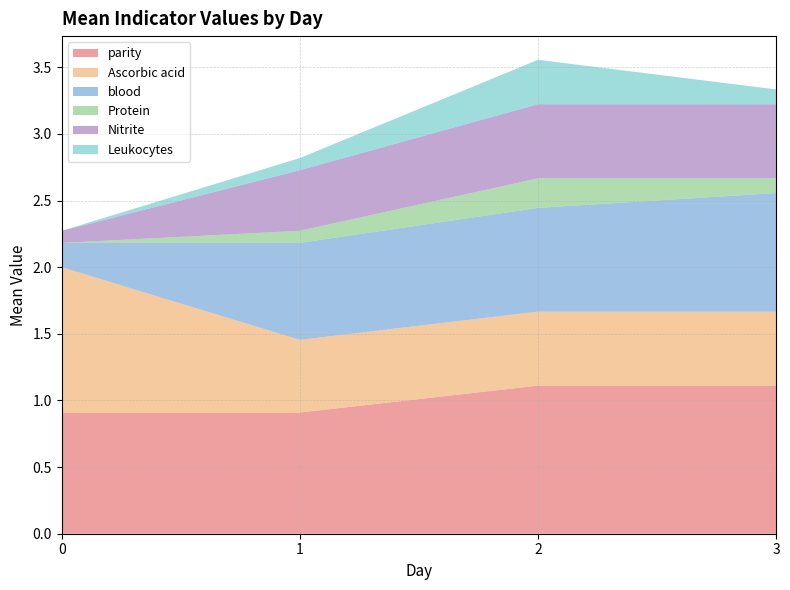

The value of parity at 0 is 0.9. True or false?

True